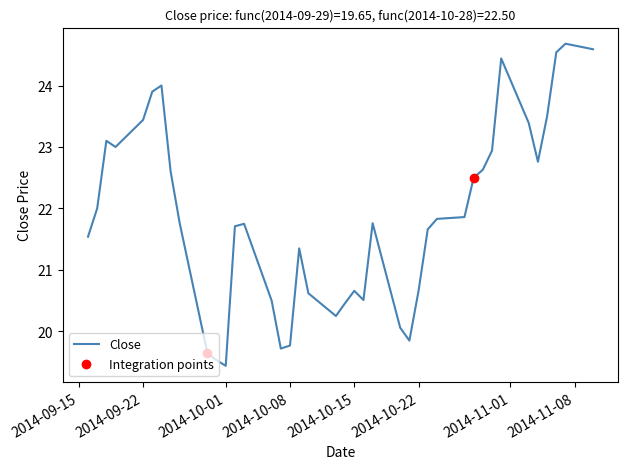

What is the difference between the maximum and minimum values?

5.2